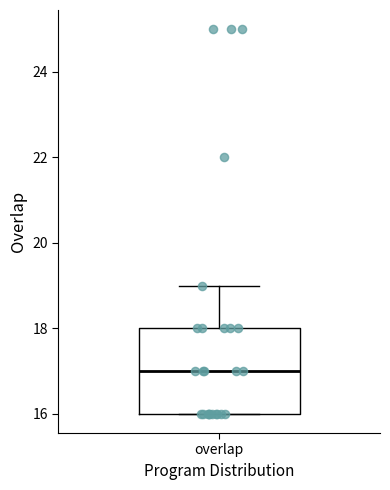

Transcribe this box plot: give where the median line is, the range the box spans, and where the two whiskers end, as read against the y-axis. The values are not printed on the chart, so give them approximately, as read against the axis.

median 17, box 16 to 18, whiskers 16 to 19